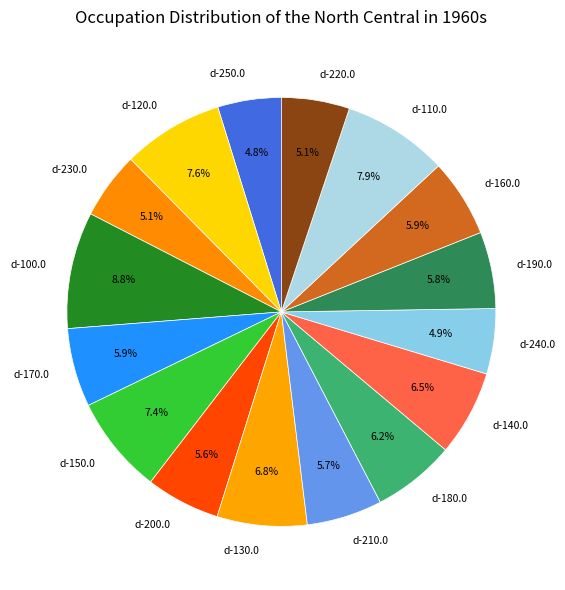

How many slices are in this pie chart?

16